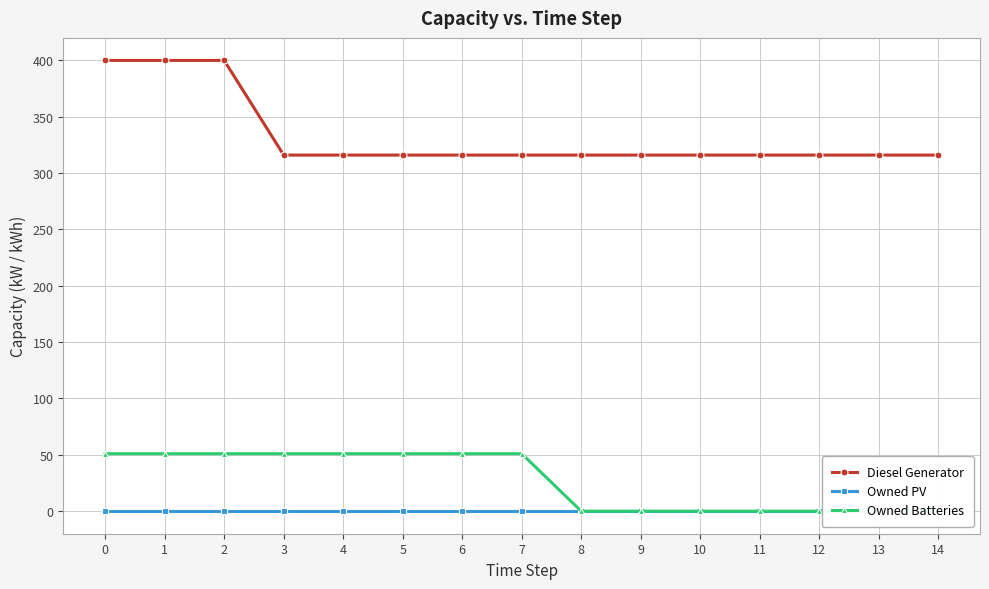

Which series has the largest total across all categories?

Diesel Generator